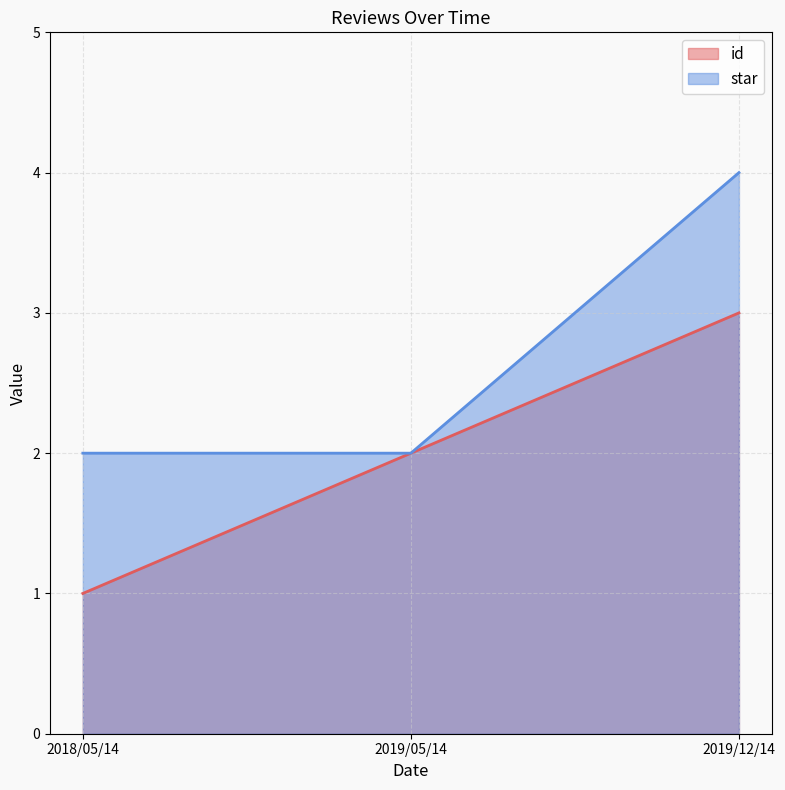

What is the total value across all series at 2019/05/14?

4